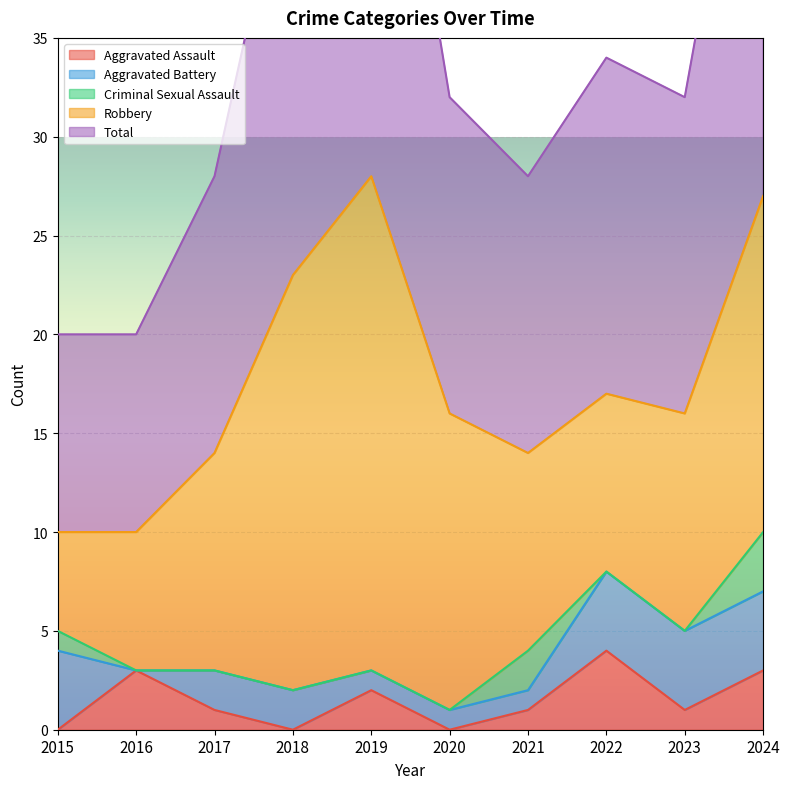

List the labels in order of Total value, largest first.

2019, 2024, 2018, 2022, 2020, 2023, 2017, 2021, 2015, 2016